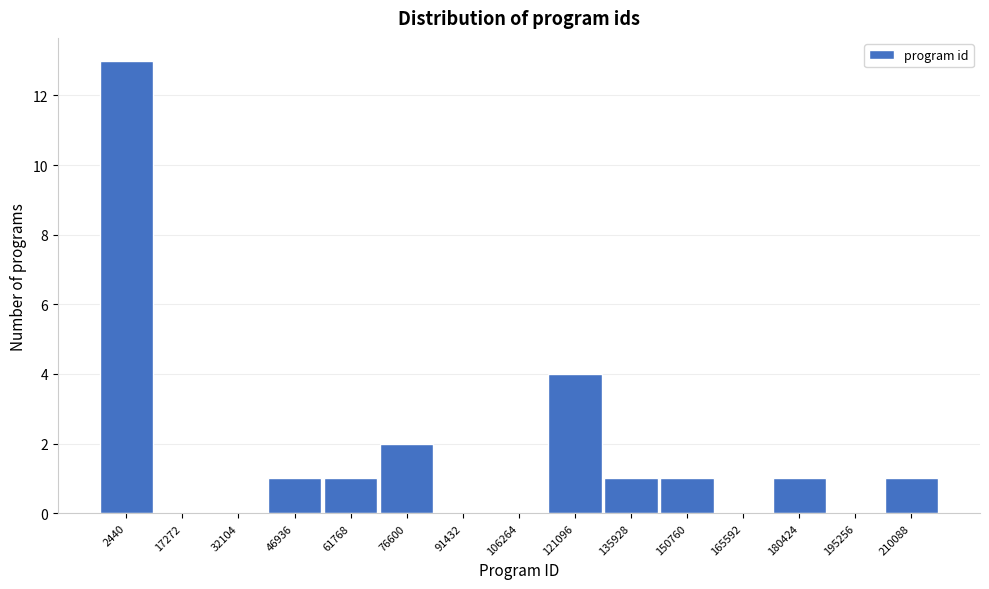

Reading left to right, transcribe all the data shown in this chart.

2440=13	17272=0	32104=0	46936=1	61768=1	76600=2	91432=0	106264=0	121096=4	135928=1	150760=1	165592=0	180424=1	195256=0	210088=1